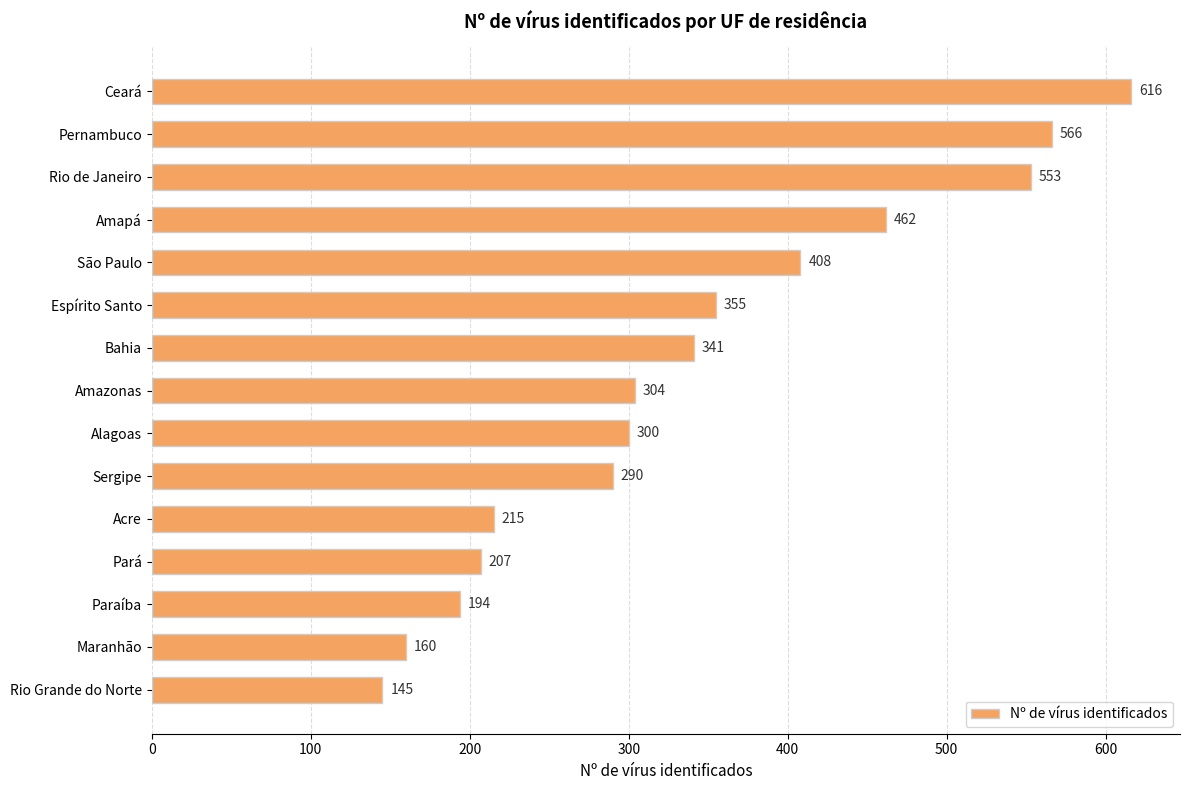

What is the value of the 11th bar from the top?

215